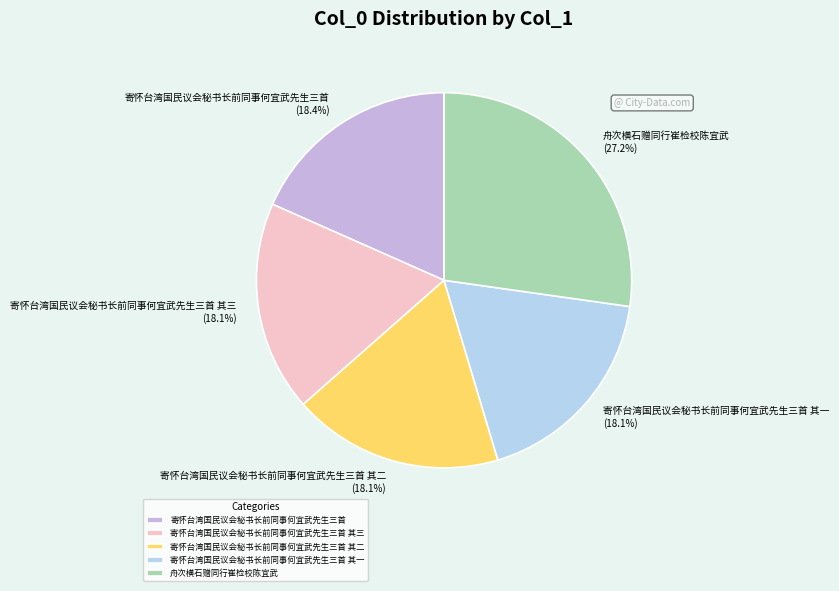

The 寄怀台湾国民议会秘书长前同事何宜武先生三首 其三 slice represents 25% of the pie. True or false?

False